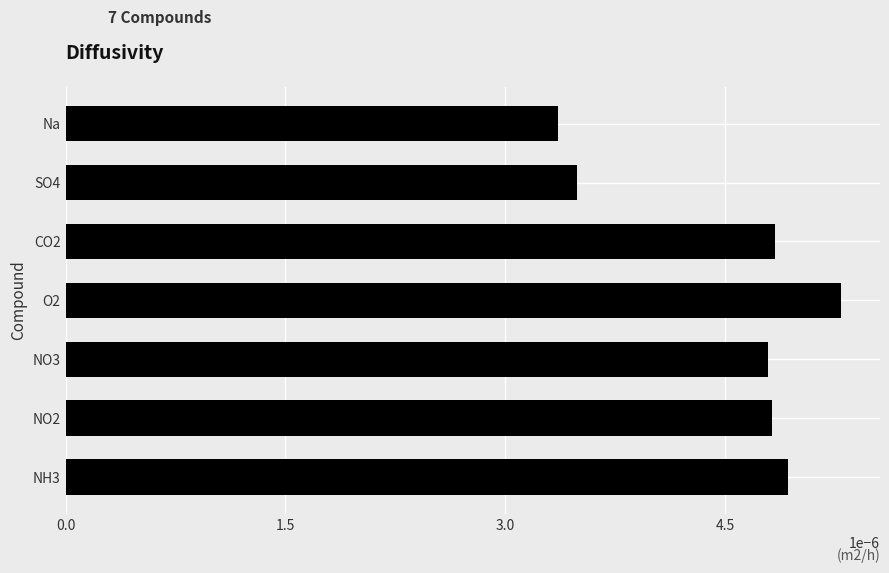

Where is the data nearest to the value 0?

Na